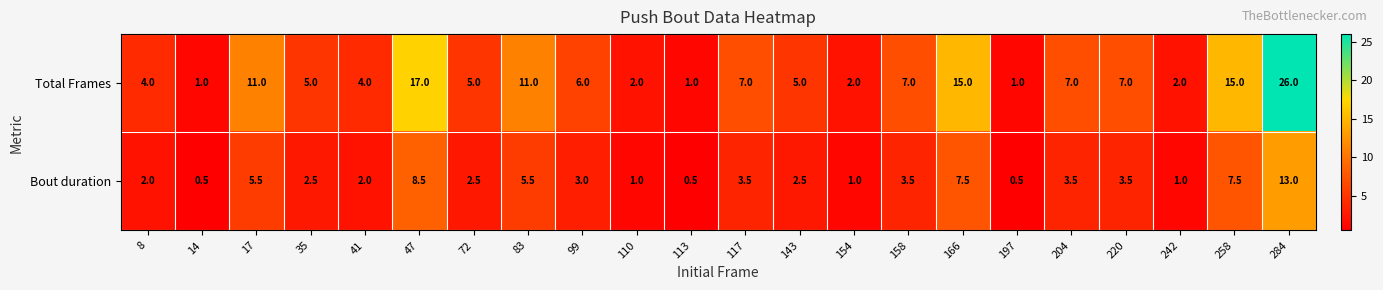

At 17, list the series in order from largest to smallest.

Total Frames, Bout duration